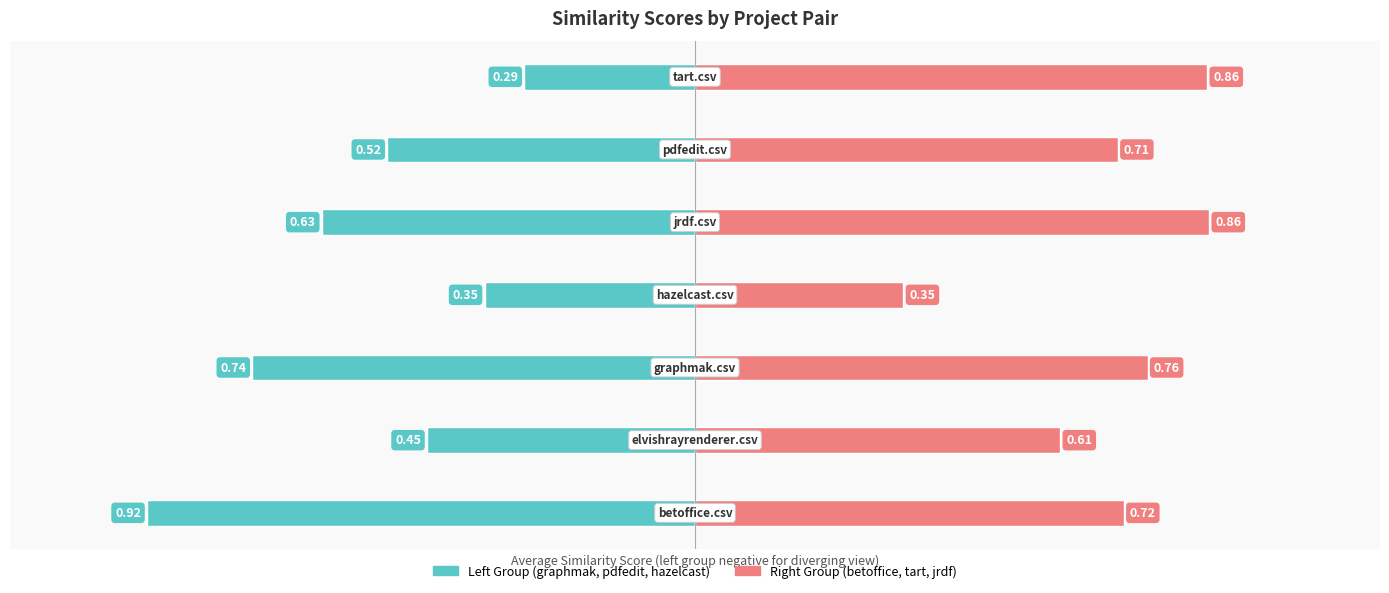

Between 6 and 5, which is larger?

6